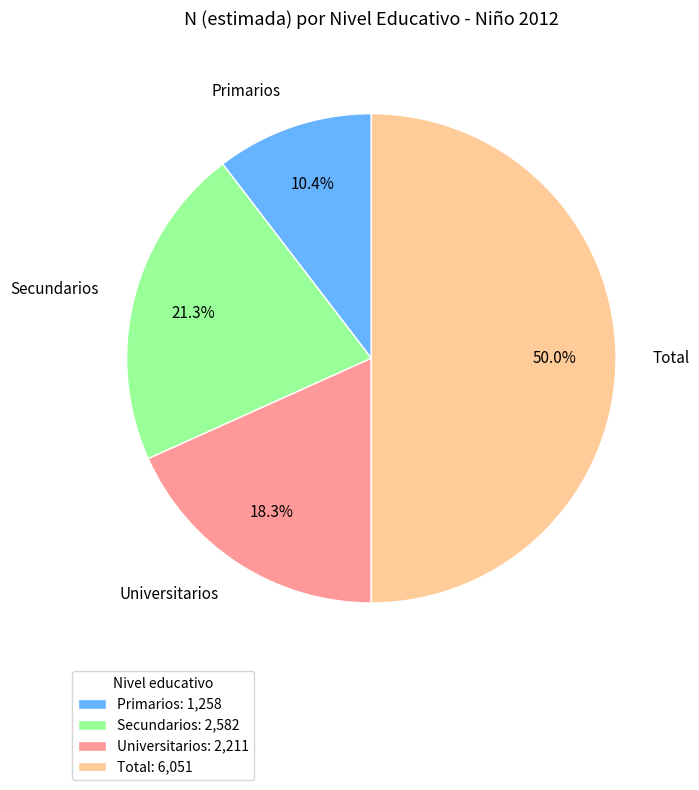

What is the smallest slice in the pie chart?

Primarios